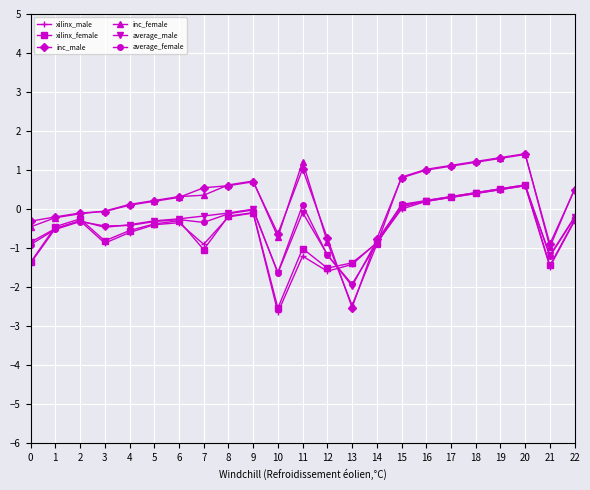

How many series are shown in this chart?

6